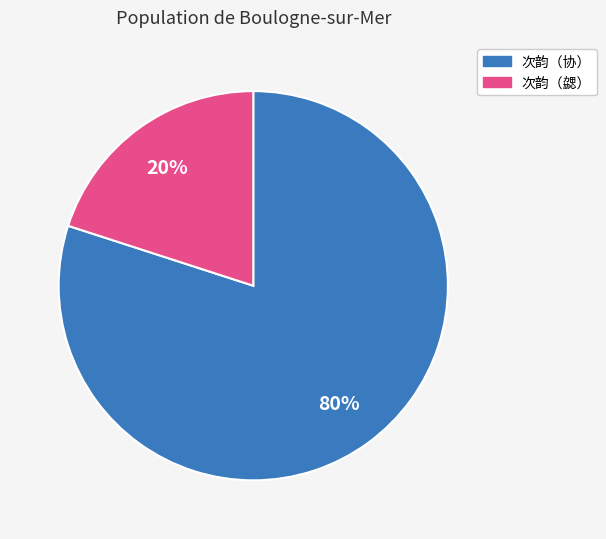

Between 次韵（勰） and 次韵（协）, which is larger?

次韵（协）